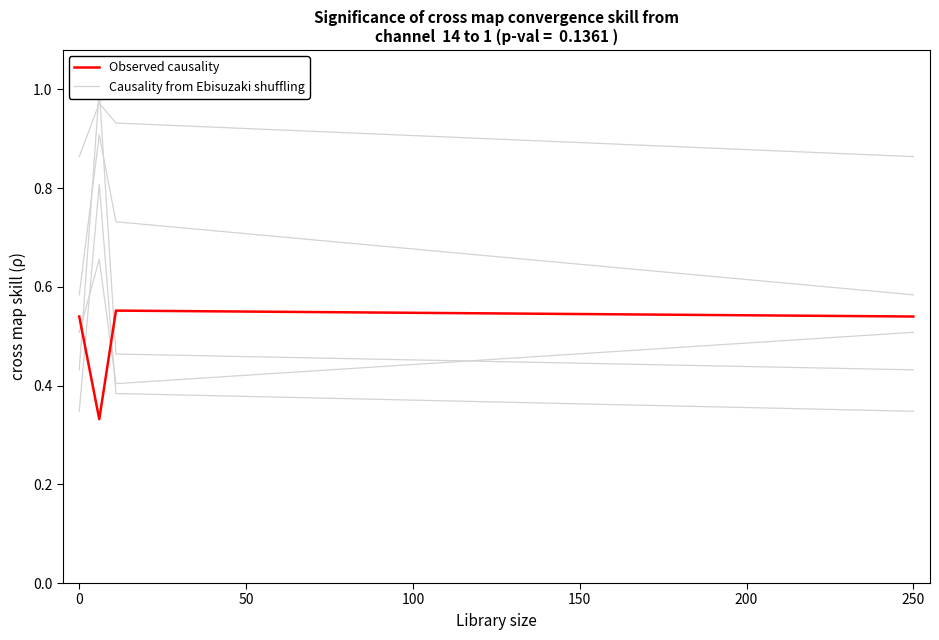

Is this an area chart (filled region under the line)?

No